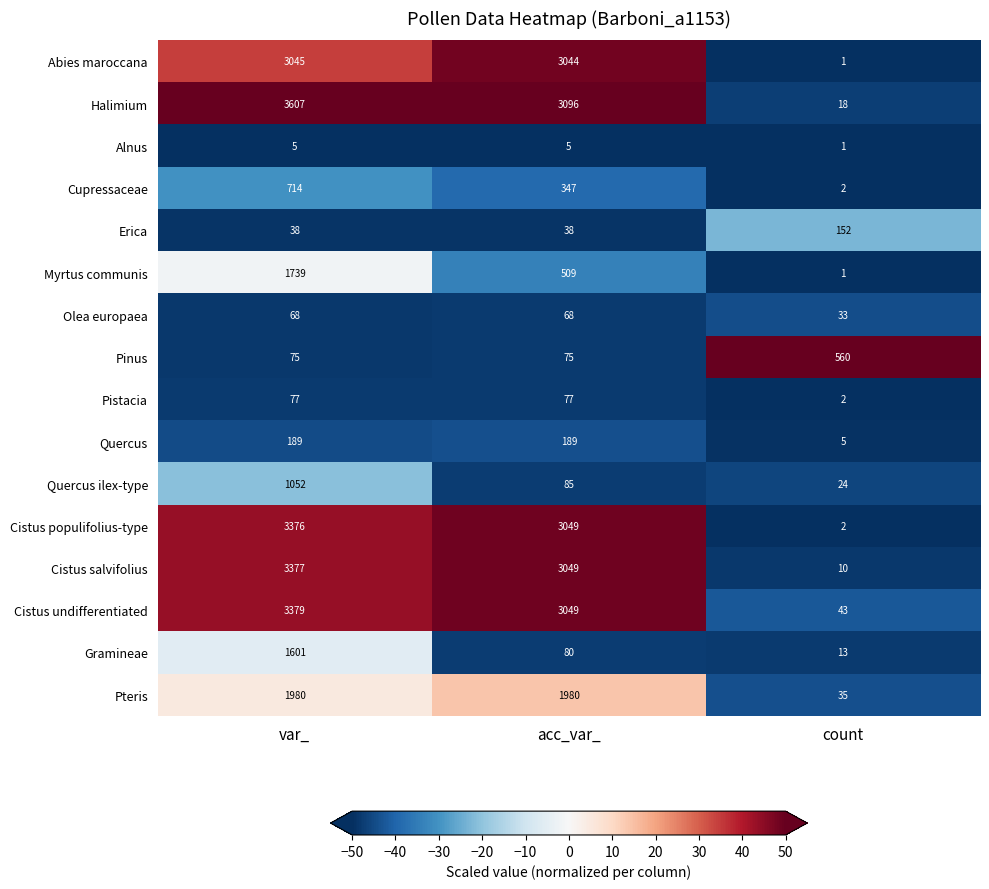

What is the total value across all series at var_?

24322